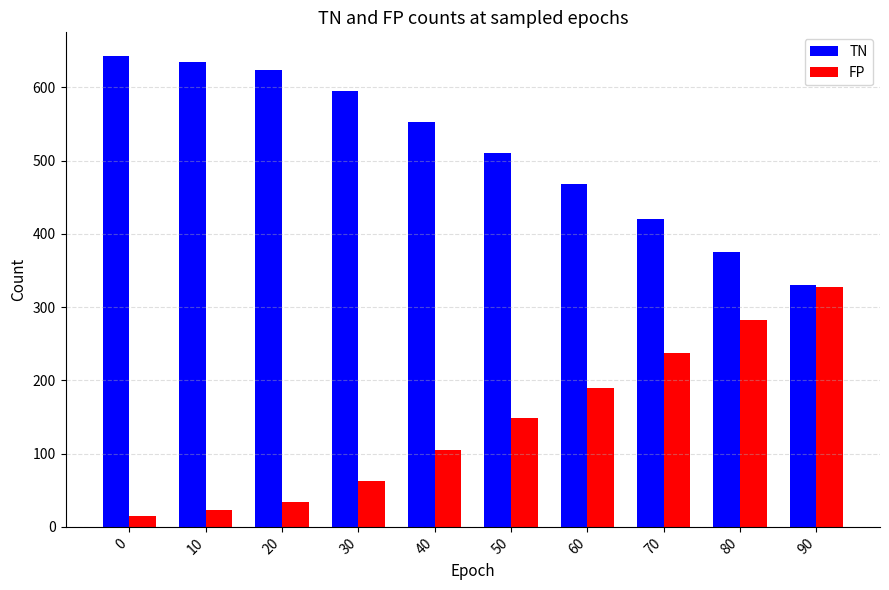

Reading left to right, what are all the values shown in this chart?

TN: 0=643	10=635	20=624	30=595	40=553	50=510	60=468	70=420	80=375	90=330
FP: 0=15	10=23	20=34	30=63	40=105	50=148	60=190	70=238	80=283	90=328